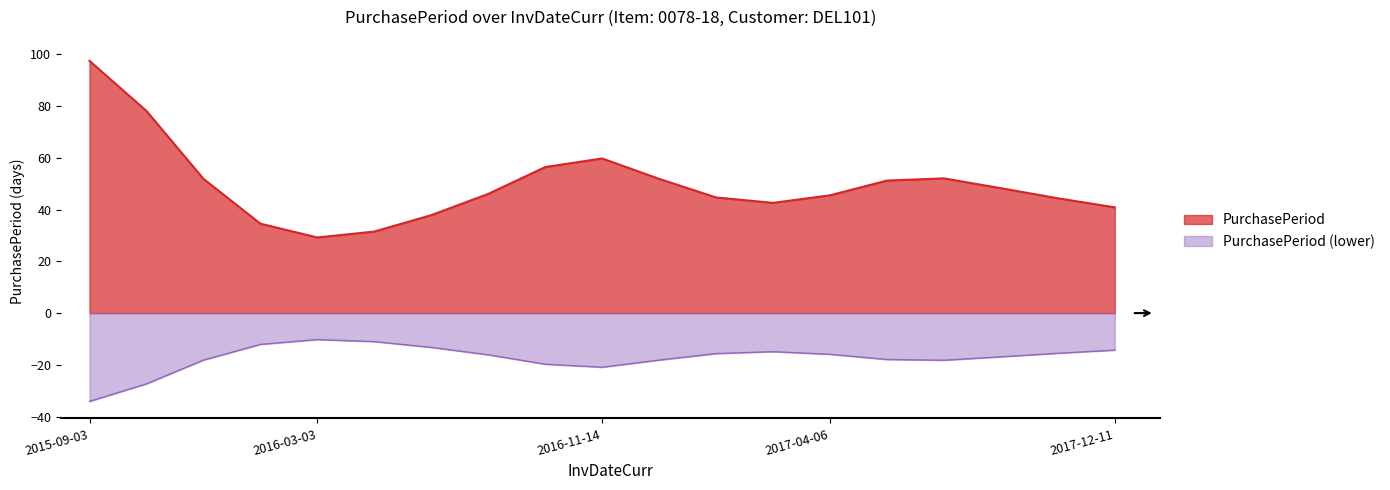

What is the difference between the highest and lowest values at 2016-11-14?

80.6